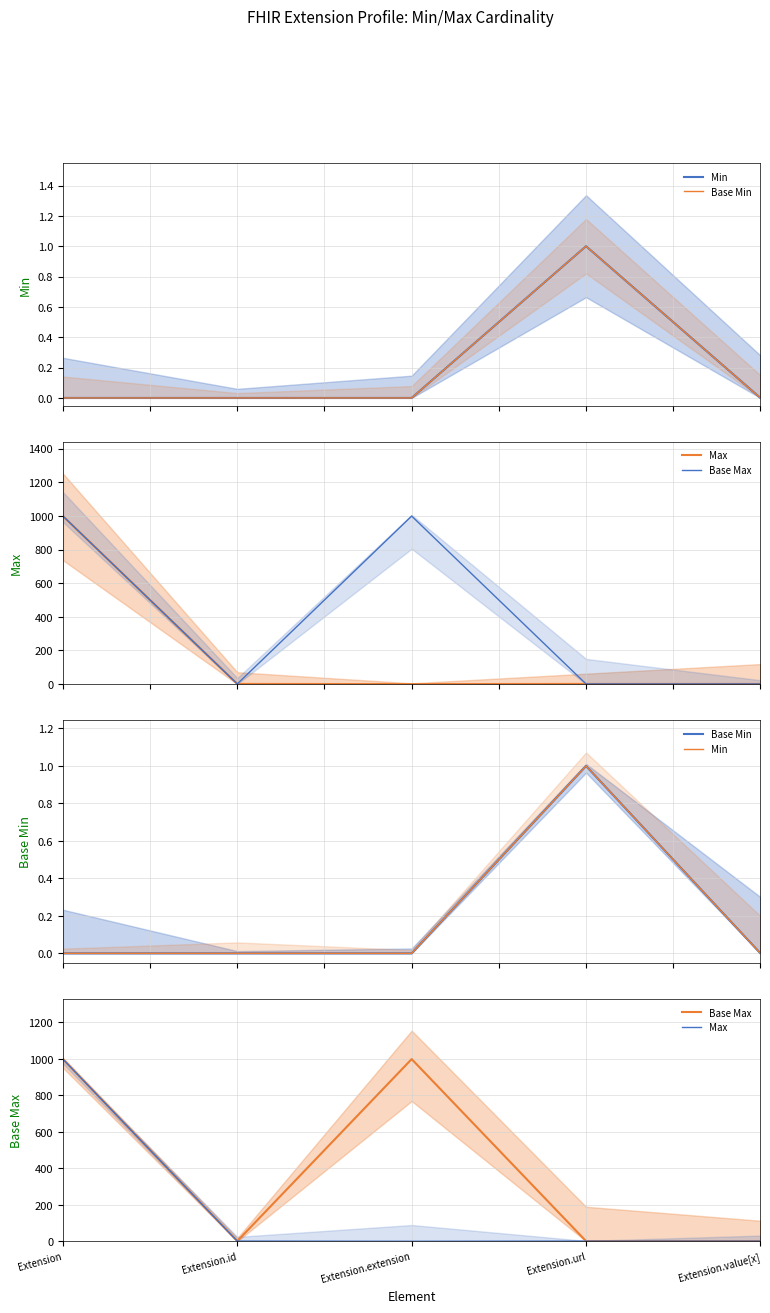

True or false: Min and Max cross at least once.

False